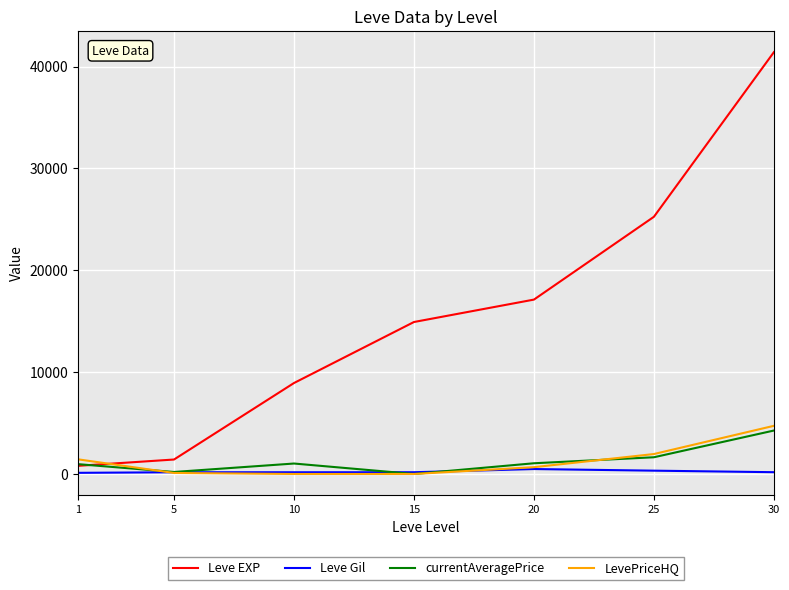

How many times do Leve EXP and LevePriceHQ cross each other?

1